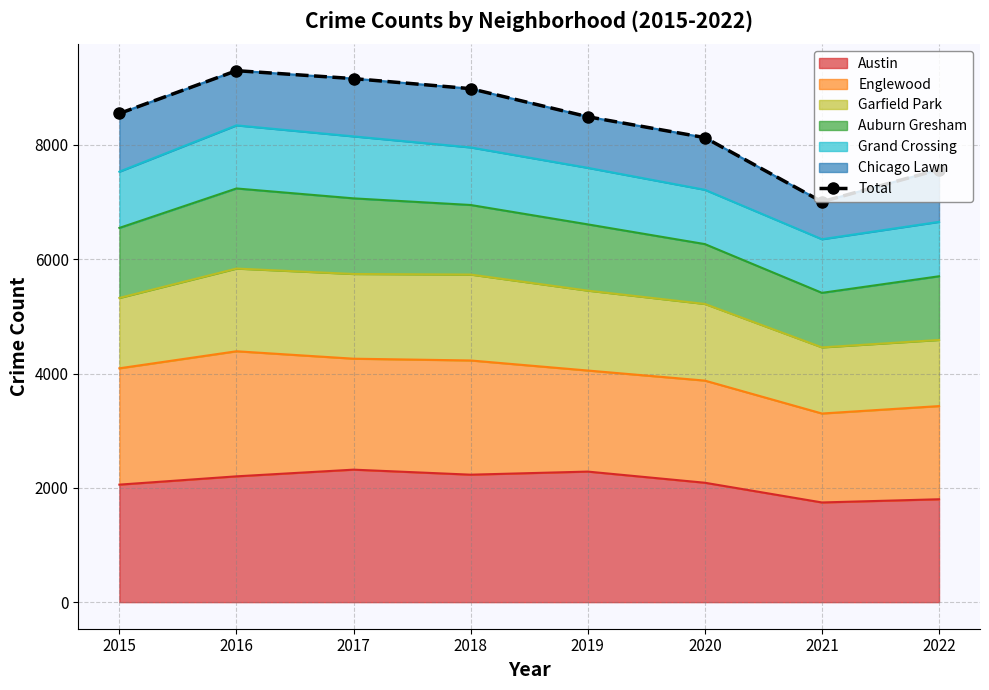

List the labels in order of value, largest first.

2016, 2017, 2018, 2015, 2019, 2020, 2022, 2021